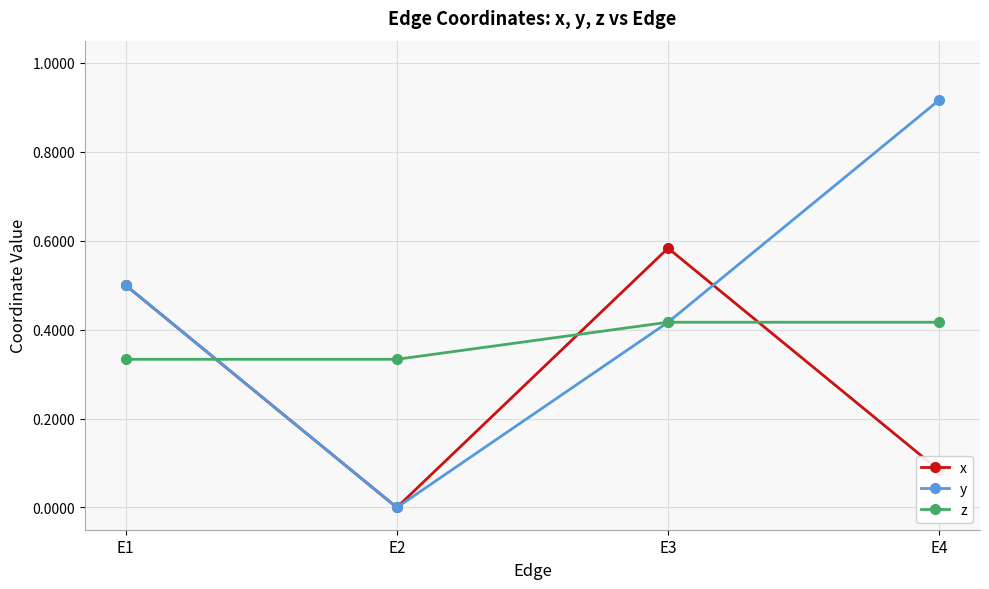

How many categories are shown in the chart?

4